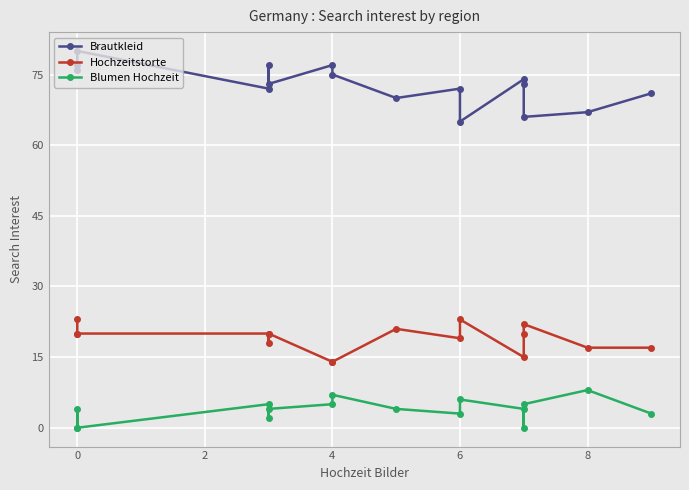

How many lines are shown in the chart?

3